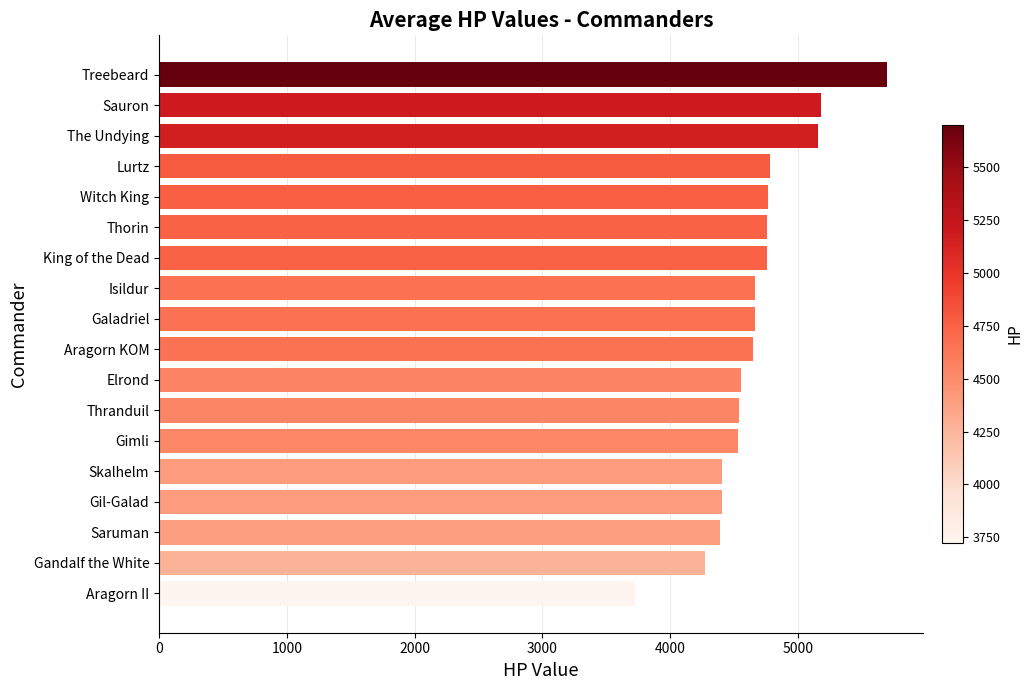

Are the bars horizontal?

Yes